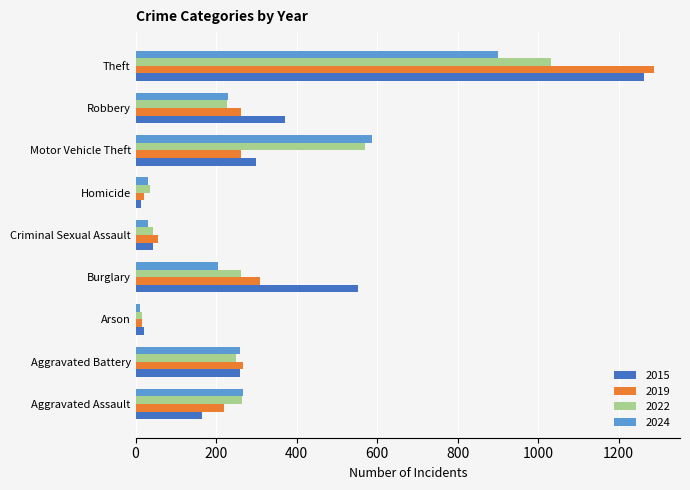

At which label is 2015 closest to 638?

Burglary